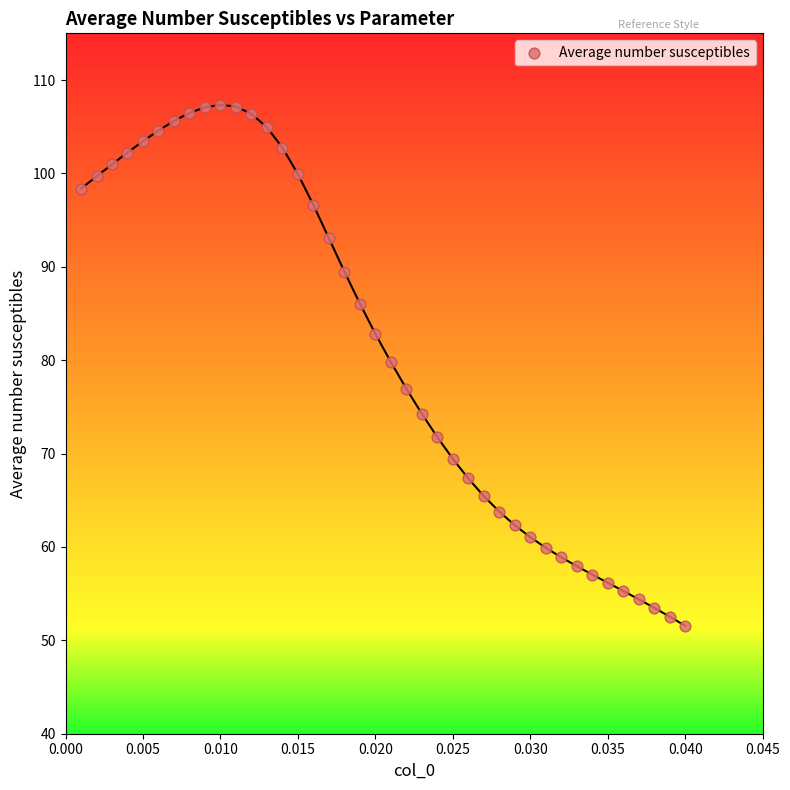

What Y value in the scatter plot is closest to 79?

79.8